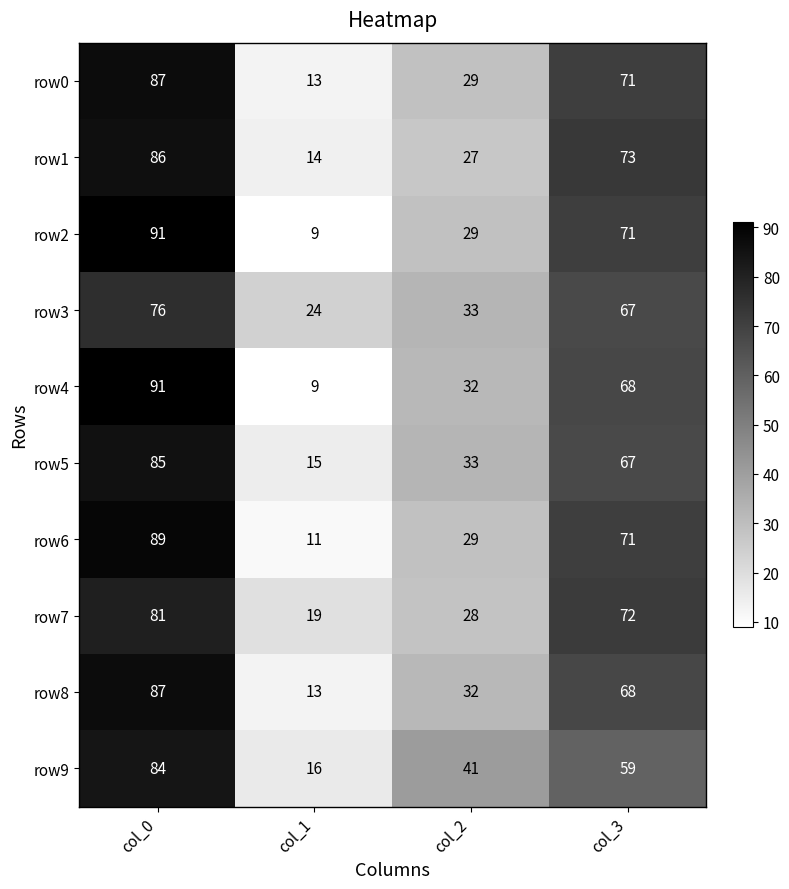

What is the difference between the highest and lowest values at col_1?

15